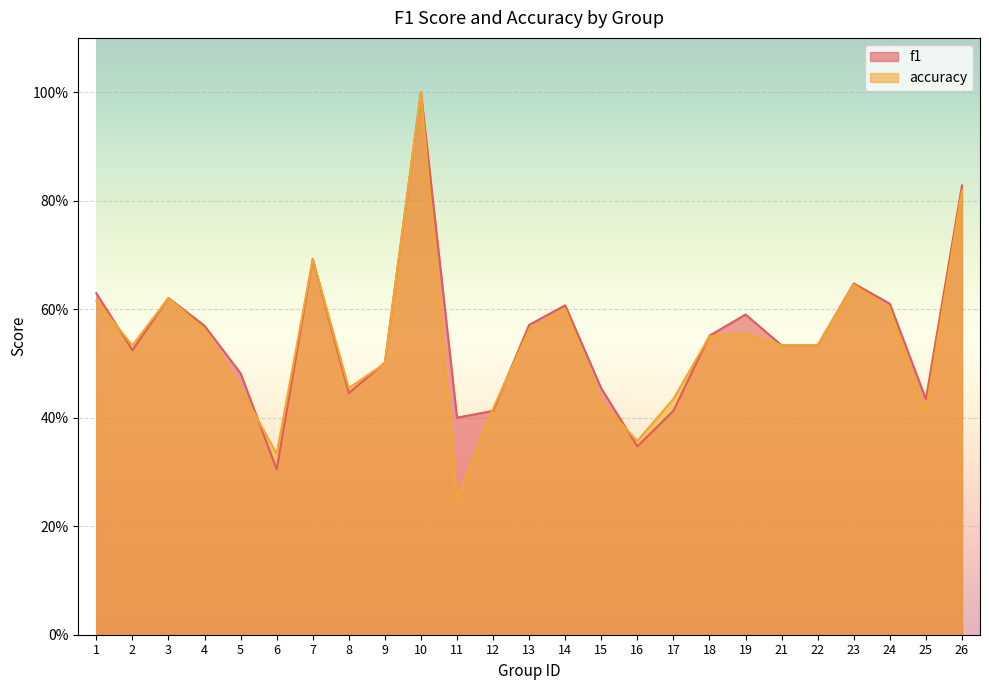

Between 4 and 19, which is larger?

19